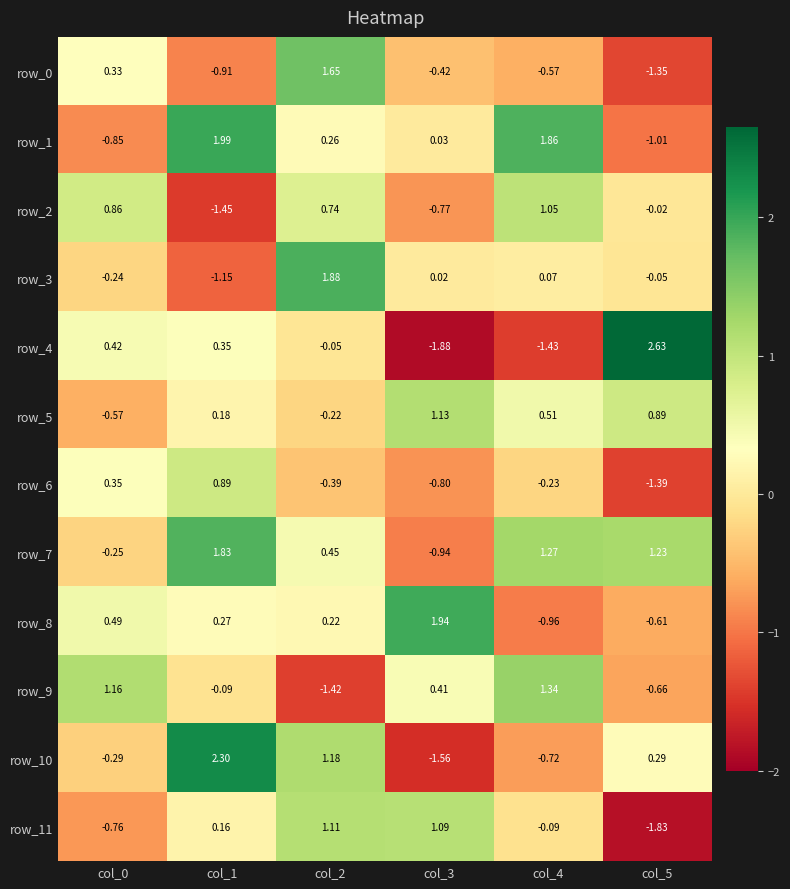

What is the minimum value for row_0?

-1.4